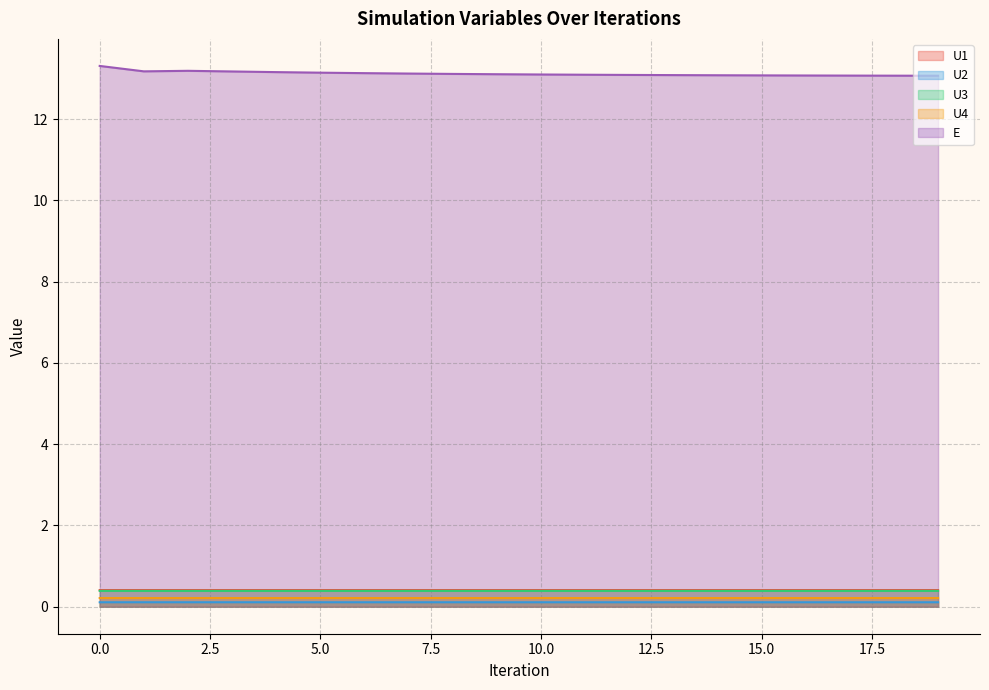

In E, how many points are lower than both neighbors (excluding endpoints)?

1